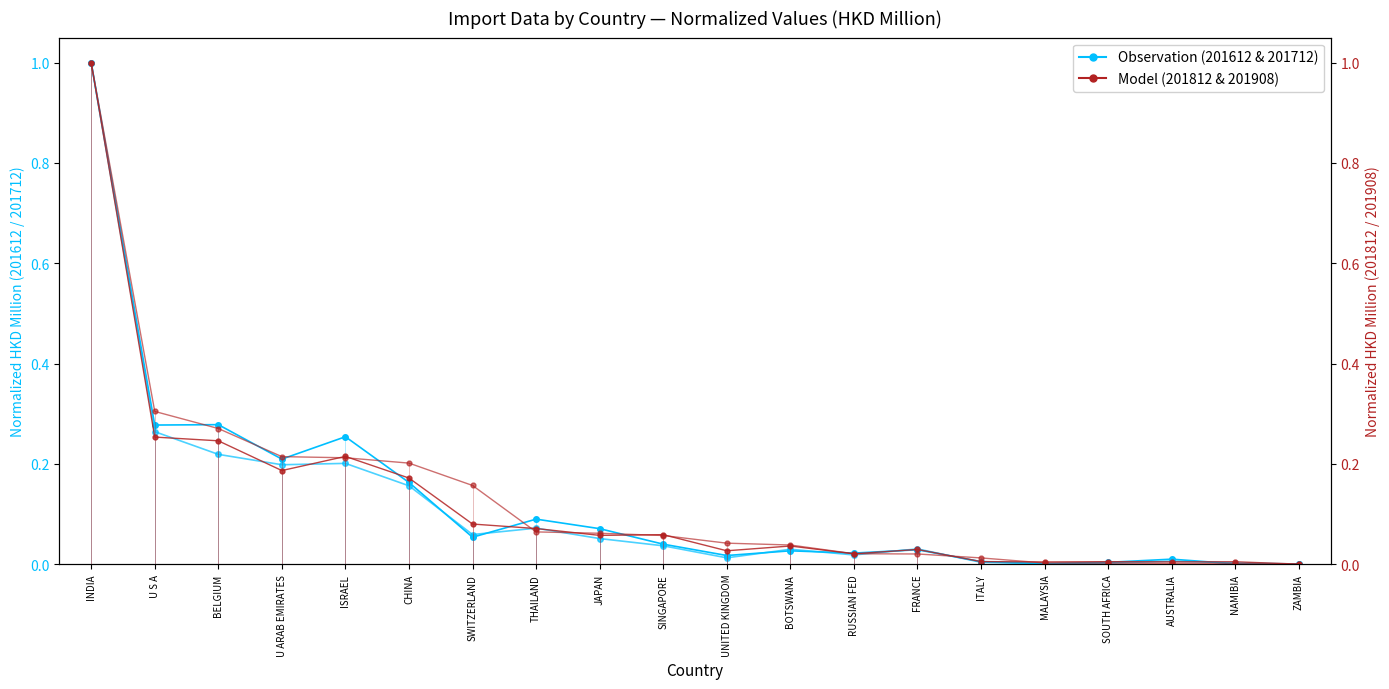

How many interior local peaks does the Observation (201612) series have?

6